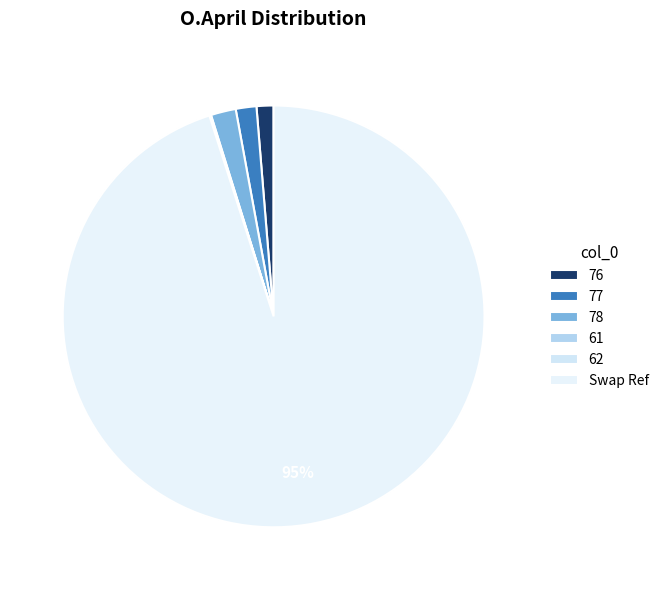

What percentage is the Swap Ref slice, to the nearest percent?

95%